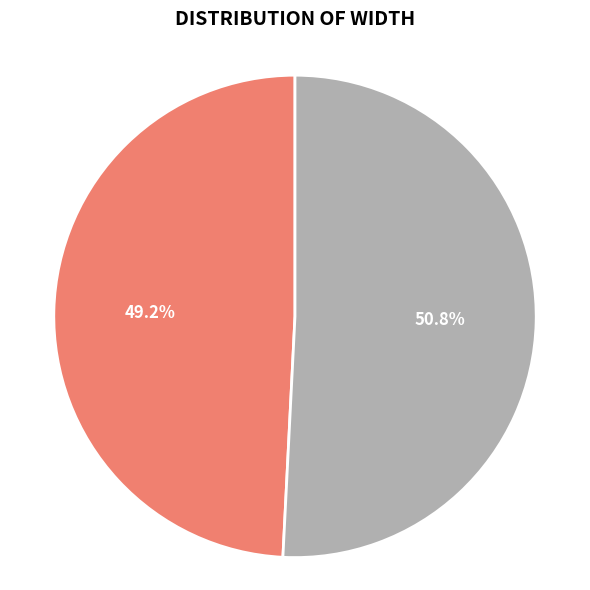

Is there a majority slice in this chart?

Yes